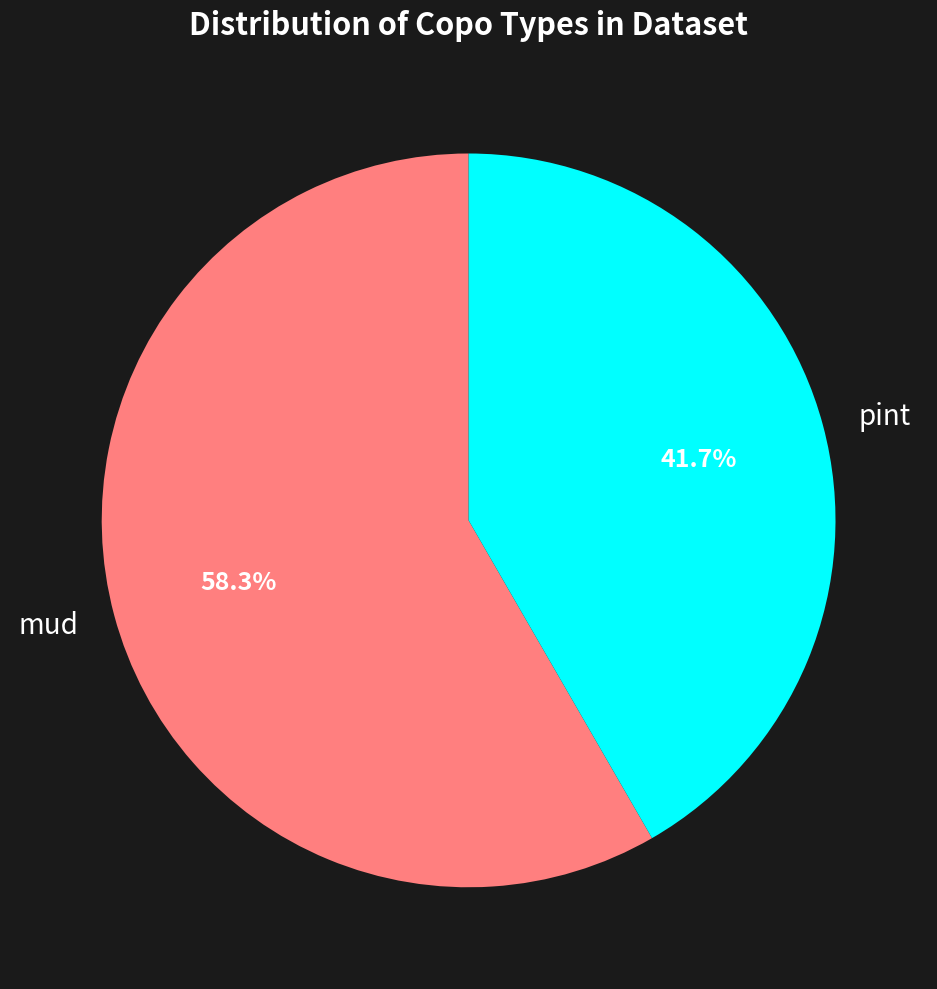

Does any single category account for the majority?

Yes